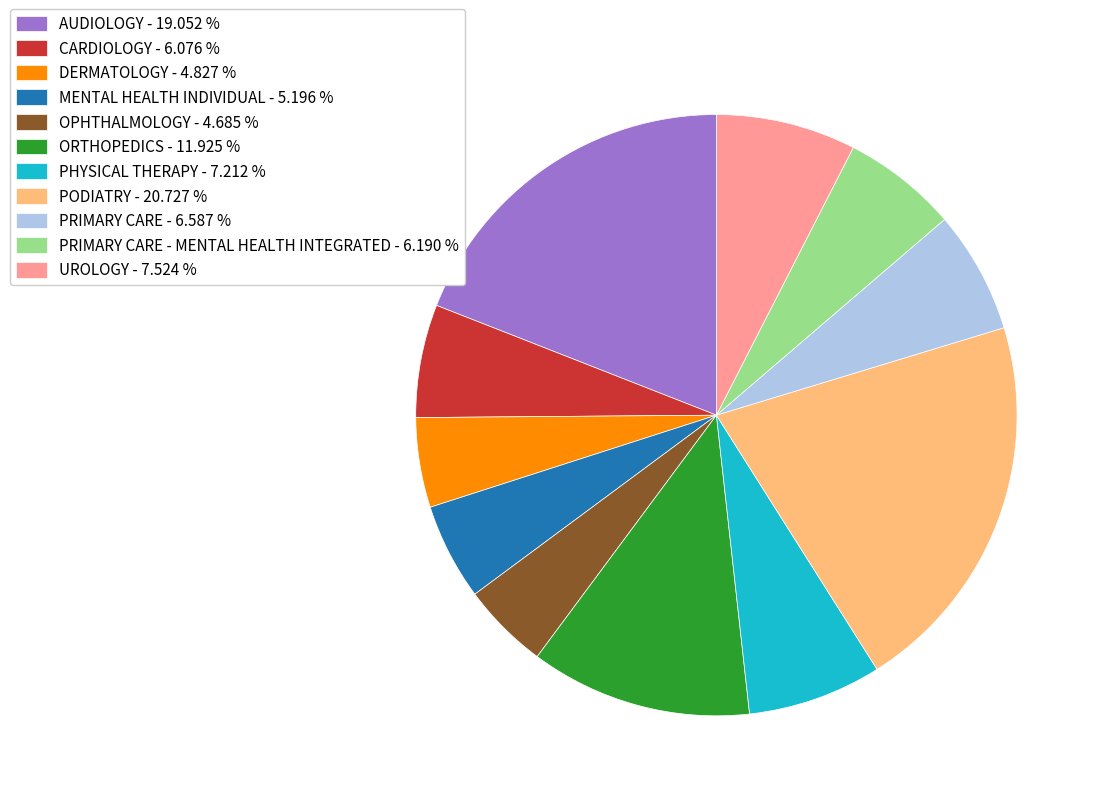

Is the sum of ORTHOPEDICS - 11.925 % and AUDIOLOGY - 19.052 % greater than half?

No